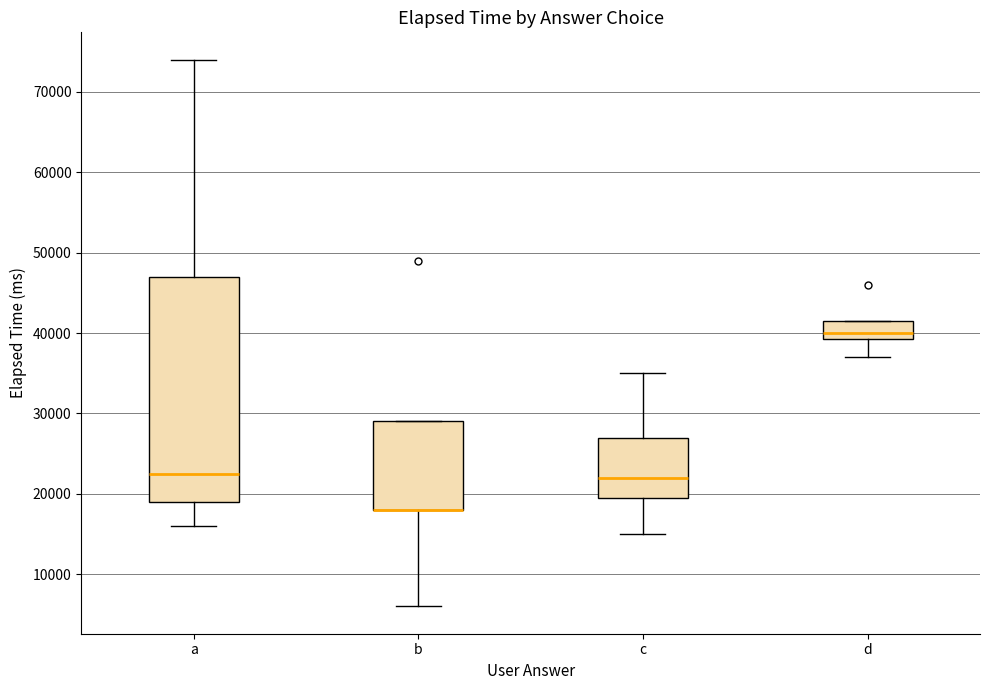

Comparing the boxes themselves (not the whiskers), which one is the tallest?

a